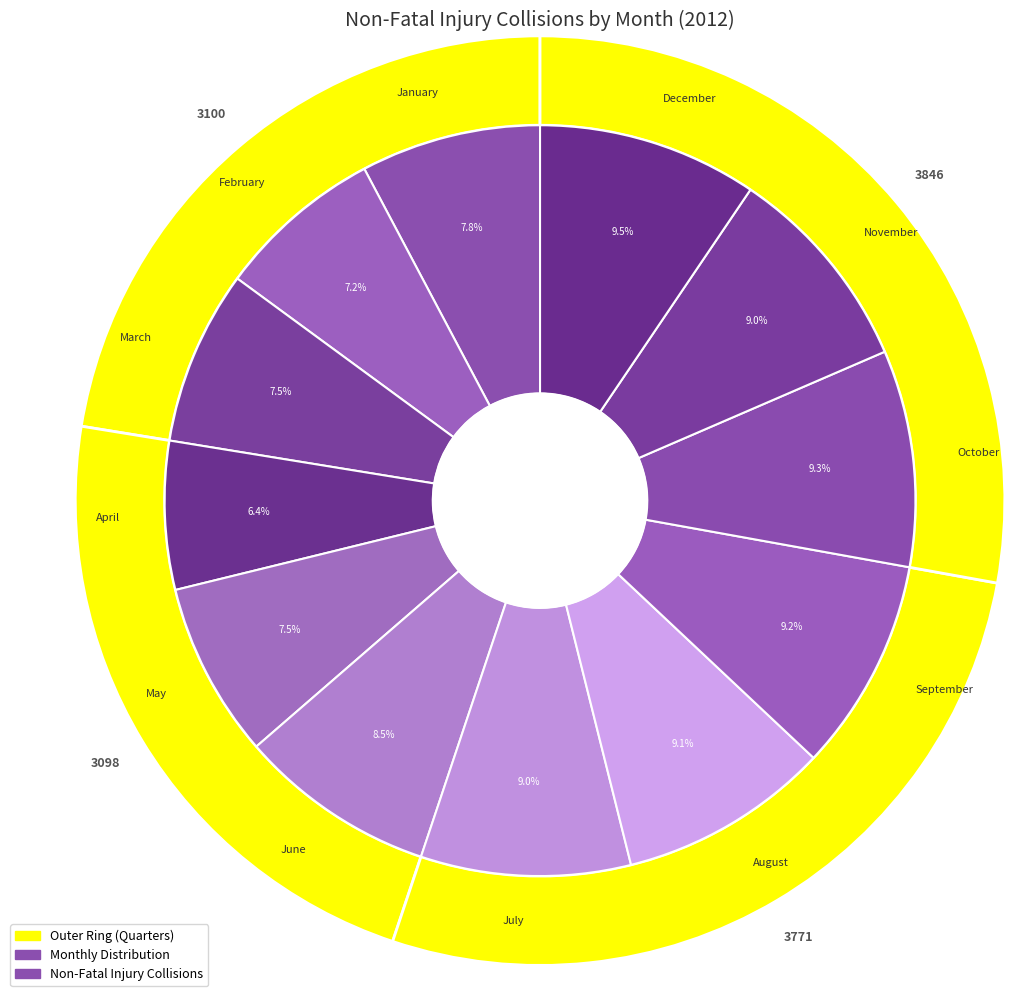

To the nearest percent, what is the difference between the June and March slice percentages?

1%